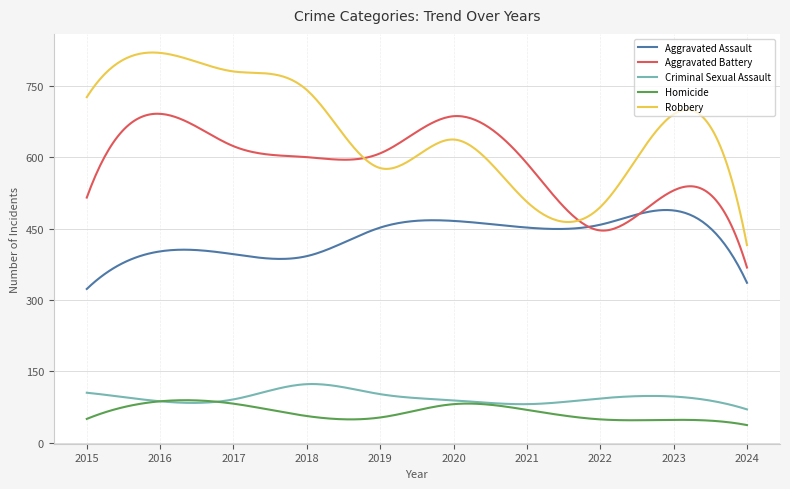

Which series has the largest range (max minus min)?

Robbery